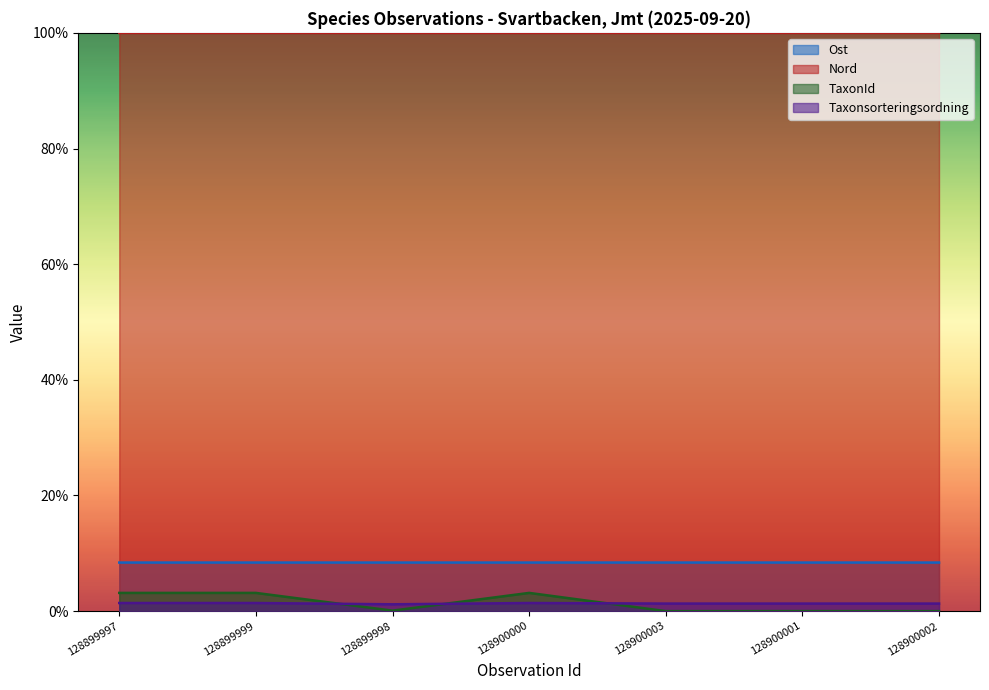

True or false: TaxonId and Ost intersect in this chart.

False